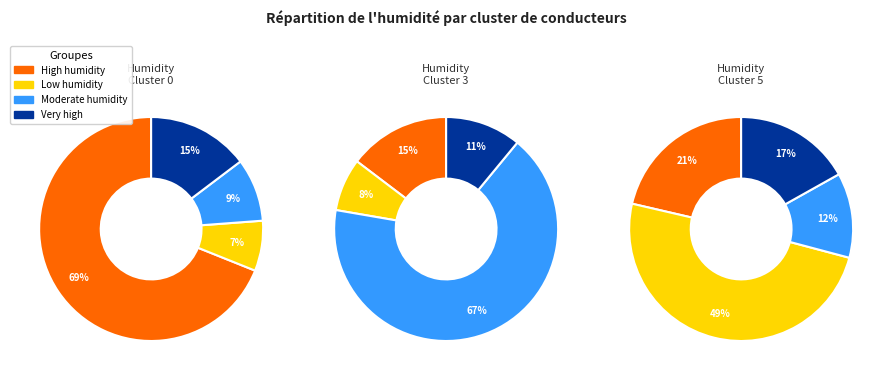

Count the number of slices in the pie.

4